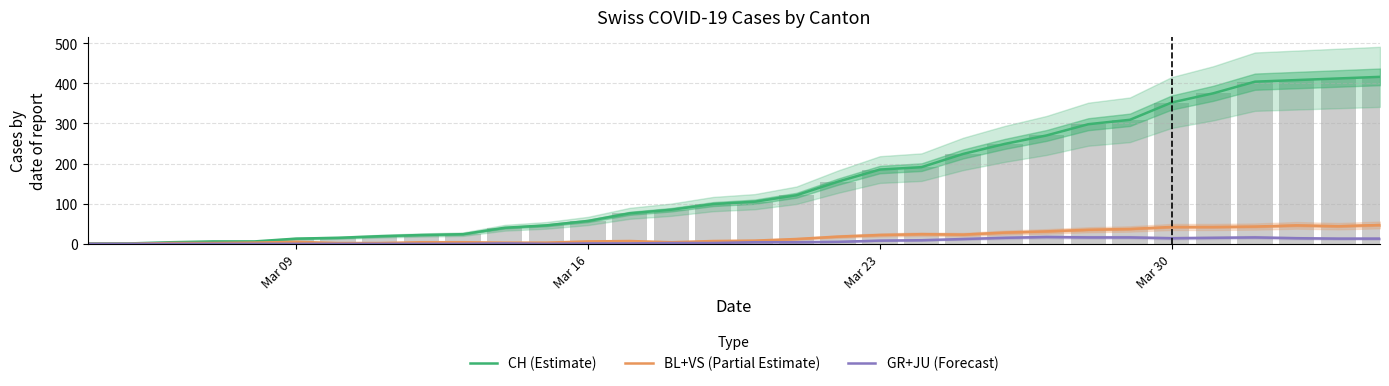

At how many categories does at least one series exceed 148?

14